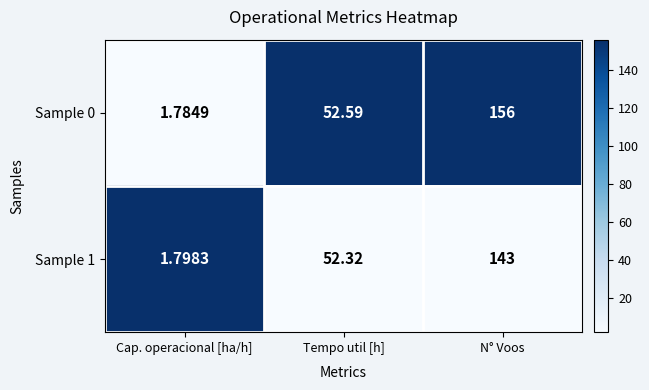

List the labels in order of Sample 0 value, largest first.

N° Voos, Tempo util [h], Cap. operacional [ha/h]